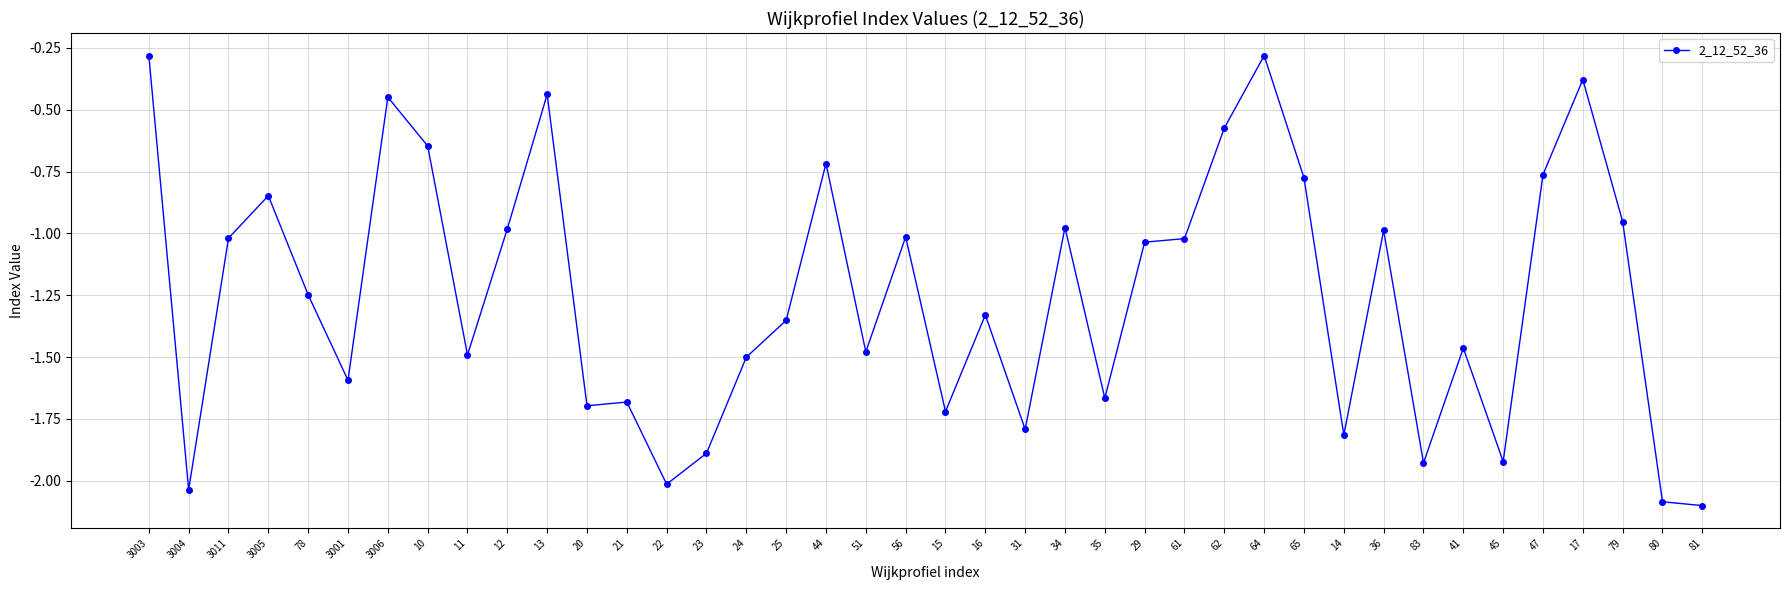

Where is the first local maximum?

3005